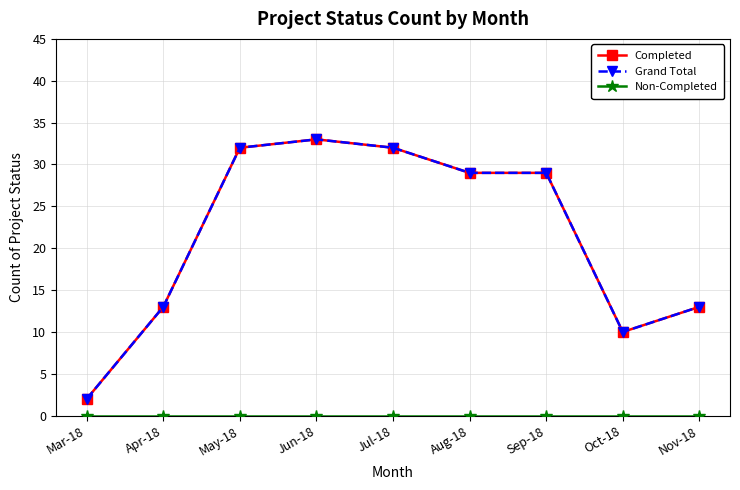

What is the total value across all series at Jul-18?

64